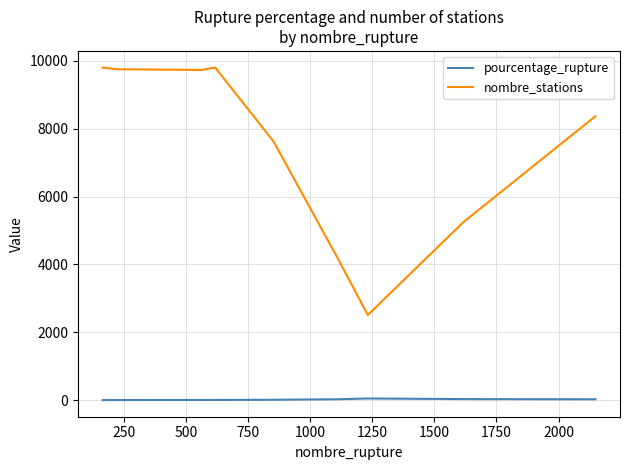

Count the number of categories in the chart.

9